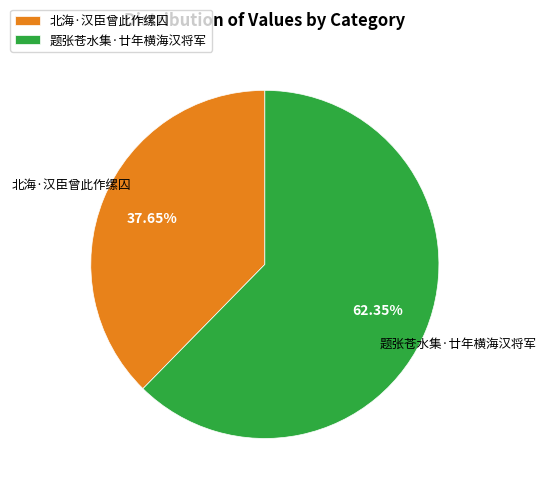

How many slices are in this pie chart?

2